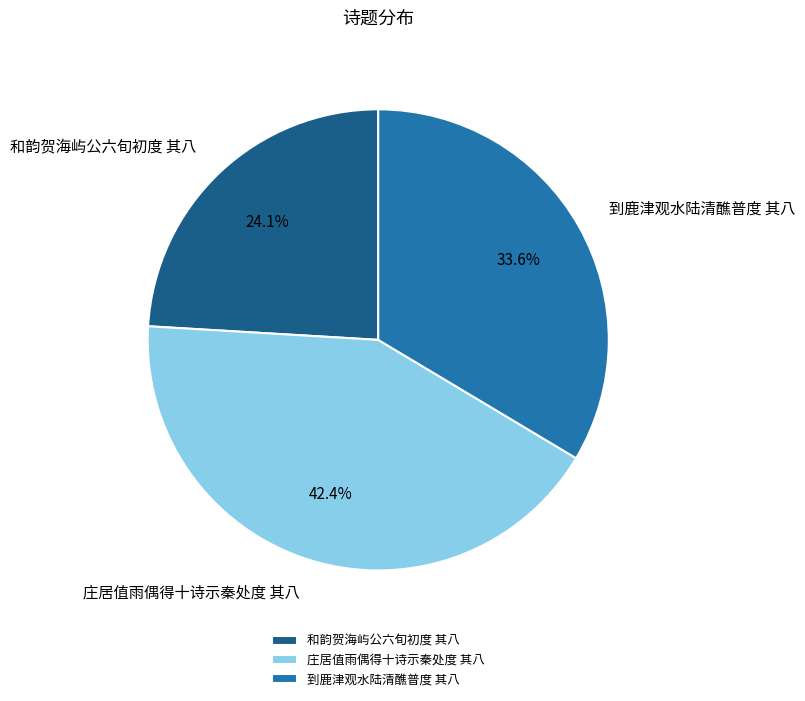

Is the sum of 庄居值雨偶得十诗示秦处度 其八 and 到鹿津观水陆清醮普度 其八 greater than half?

Yes